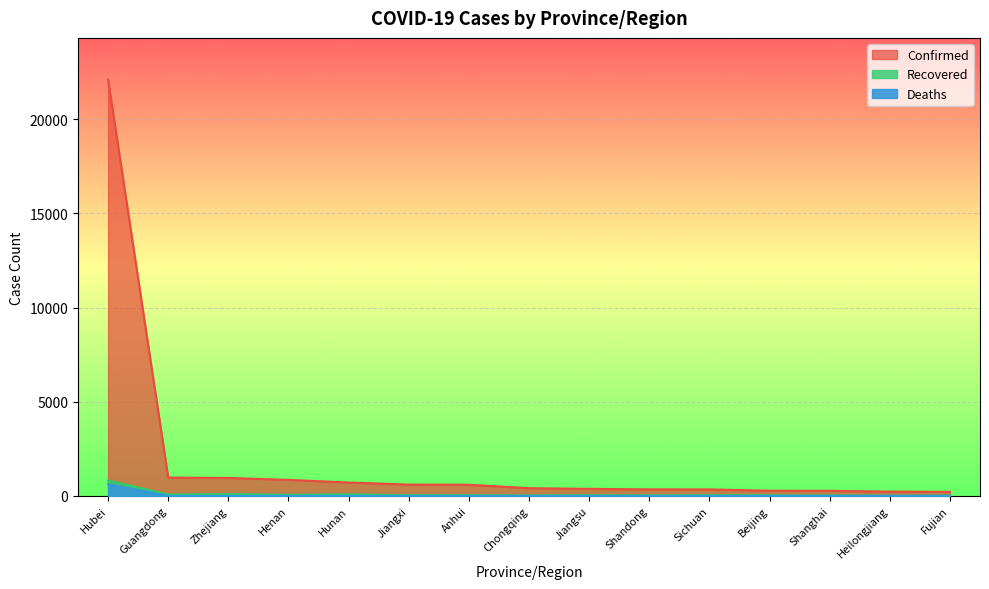

Which series changed the most between Hunan and Jiangxi?

Confirmed